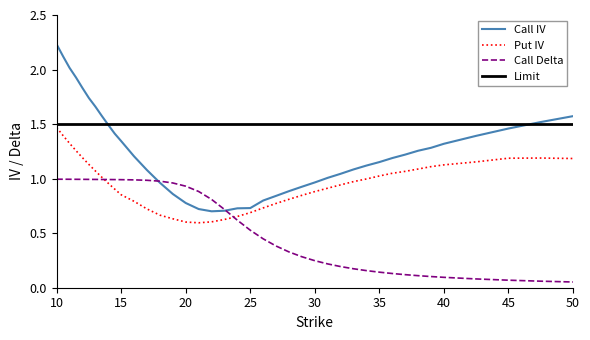

True or false: Limit and Call Delta intersect in this chart.

False